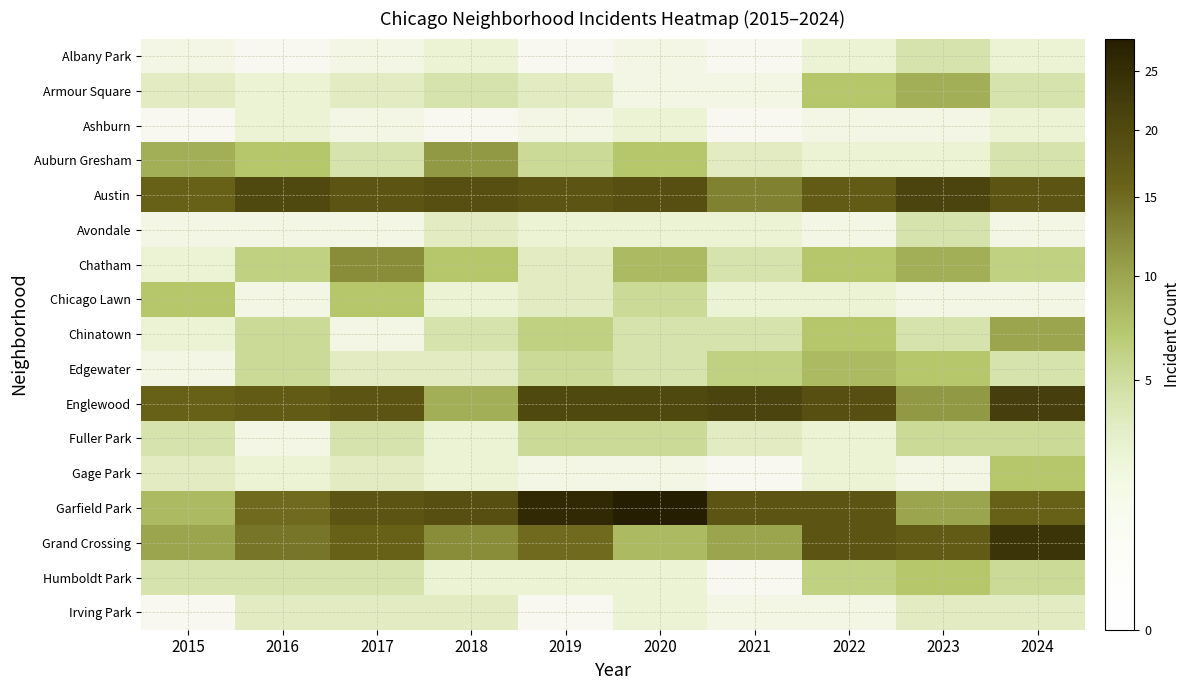

Which series has the largest range (max minus min)?

Garfield Park